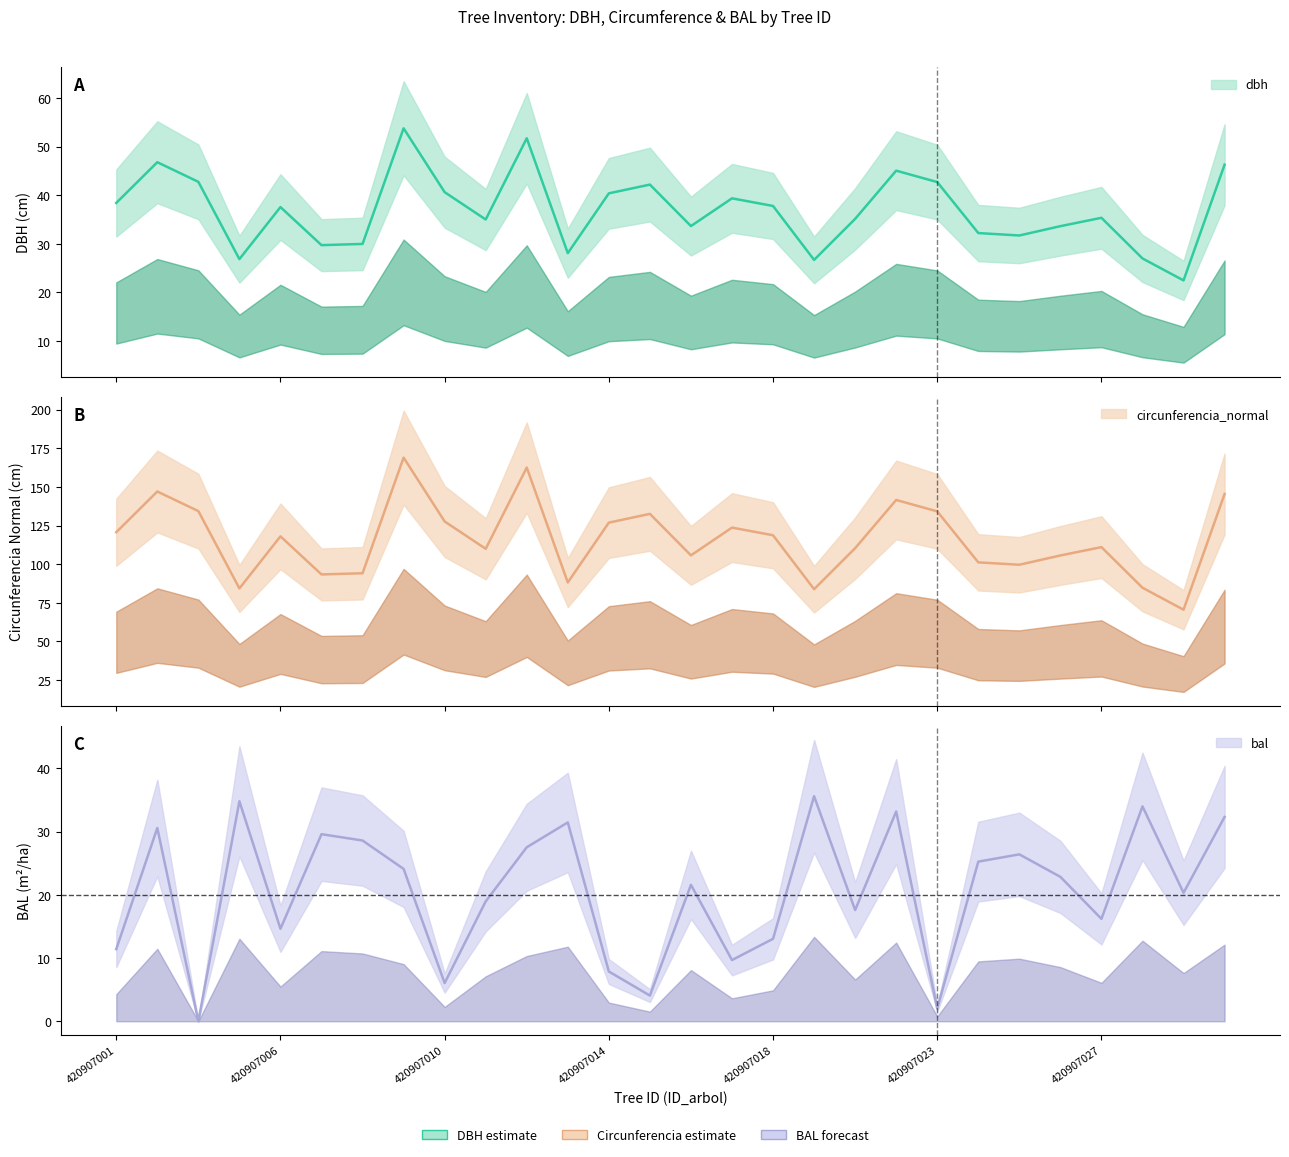

How many interior local valleys does the bal series have?

9